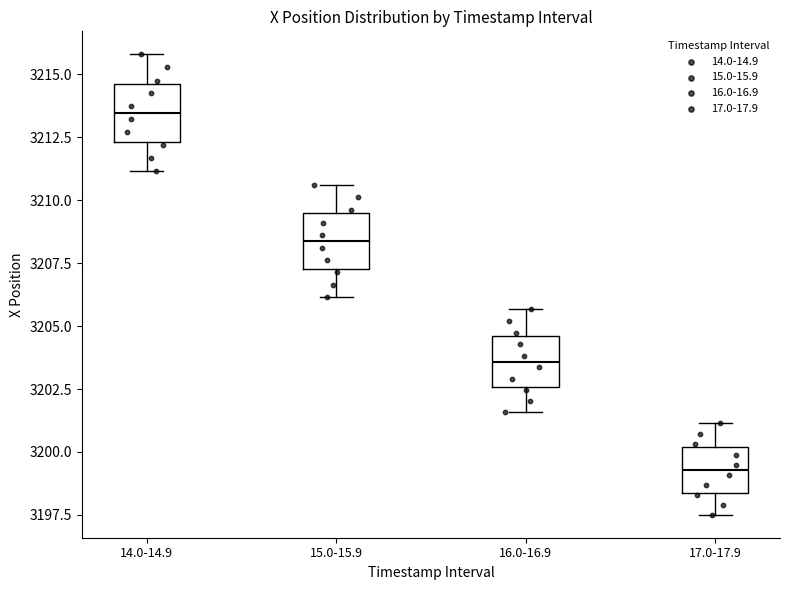

Reading left to right, read every box against the y-axis: the position of its median line, the range the box covers, and the ends of its whiskers. The values are not printed on the chart, so give them approximately, as read against the axis.

14.0-14.9: median 3213.5, box 3212.5 to 3214.5, whiskers 3211.0 to 3216.0
15.0-15.9: median 3208.5, box 3207.5 to 3209.5, whiskers 3206.0 to 3210.5
16.0-16.9: median 3203.5, box 3202.5 to 3204.5, whiskers 3201.5 to 3205.5
17.0-17.9: median 3199.5, box 3198.5 to 3200.0, whiskers 3197.5 to 3201.0